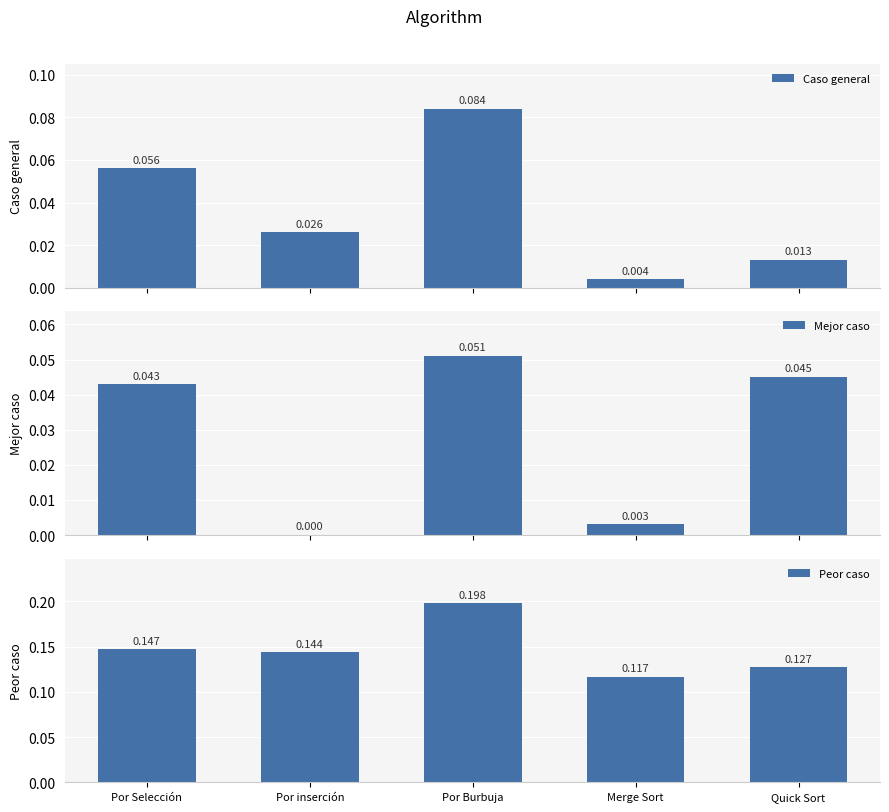

Between Por Selección and Merge Sort, which series saw the biggest shift?

Caso general